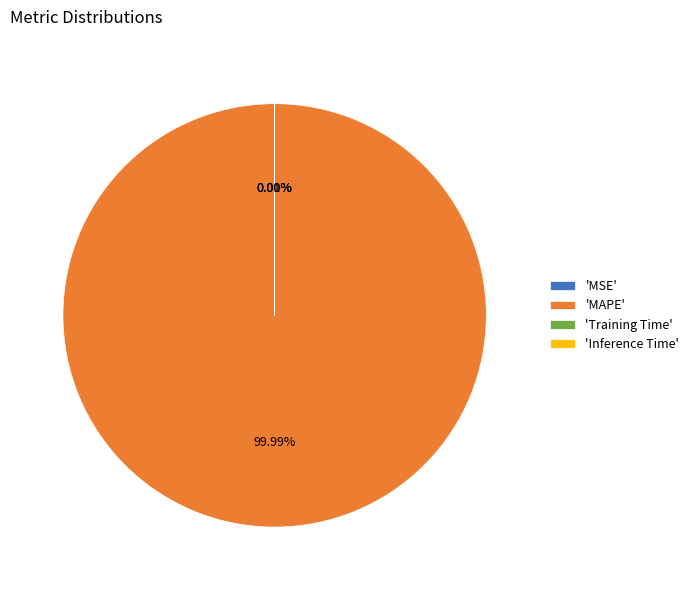

Count the number of slices in the pie.

4